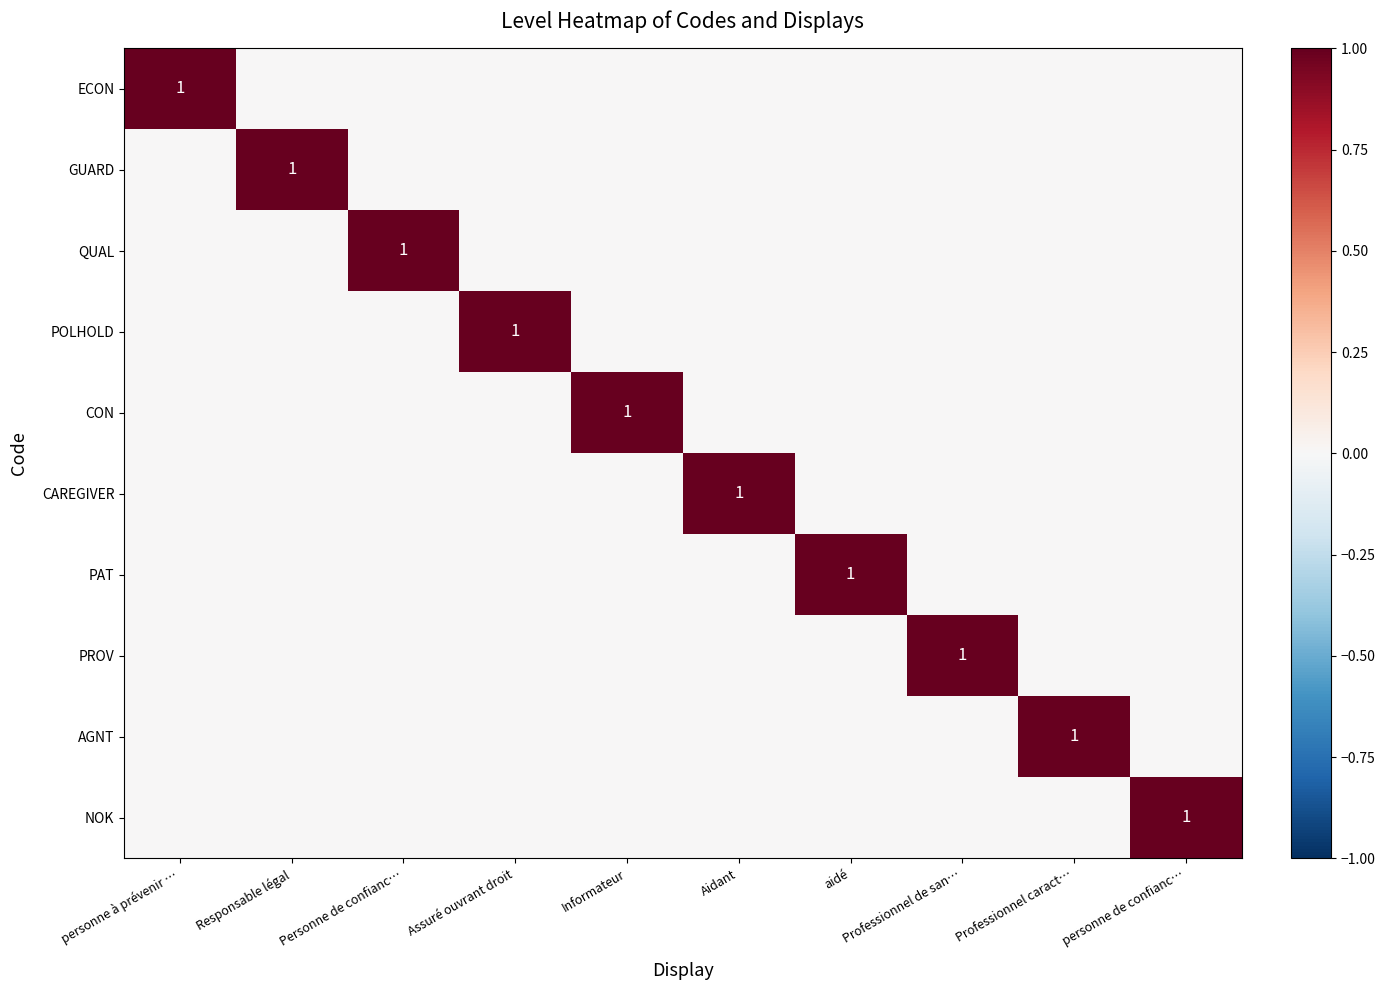

The value of AGNT at Personne de confianc… is -1. True or false?

False